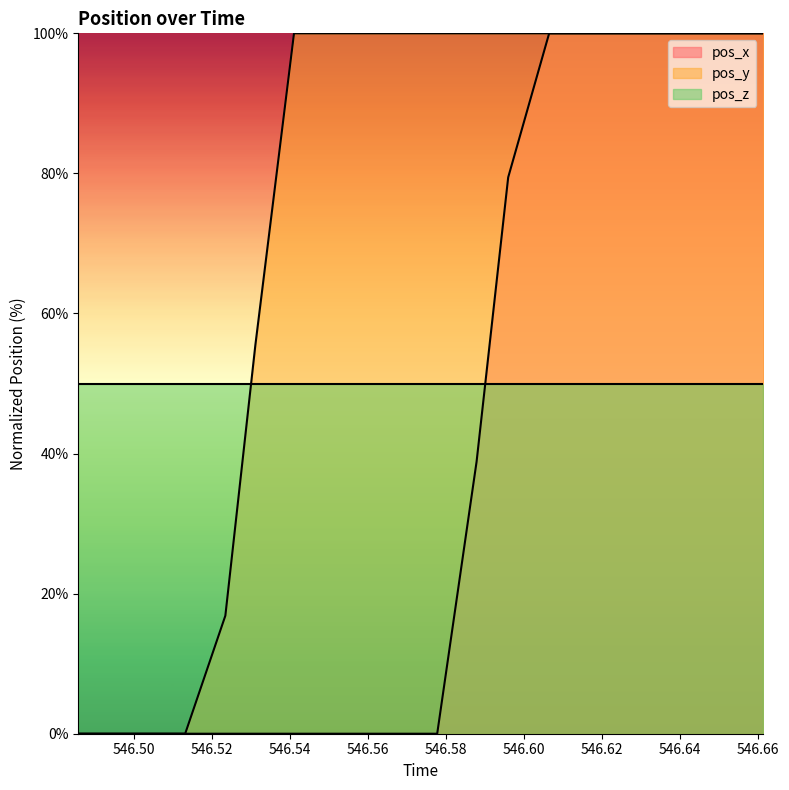

Reading left to right, transcribe all the data shown in this chart.

pos_x: 0.0	0.0	0.0	0.0	0.0	0.0	0.0	0.0	0.0	0.0	0.0	38.9	79.4	100.0	100.0	100.0	100.0	100.0	100.0	100.0
pos_y: 0.0	0.0	0.0	0.0	16.9	55.5	100.0	100.0	100.0	100.0	100.0	100.0	100.0	100.0	100.0	100.0	100.0	100.0	100.0	100.0